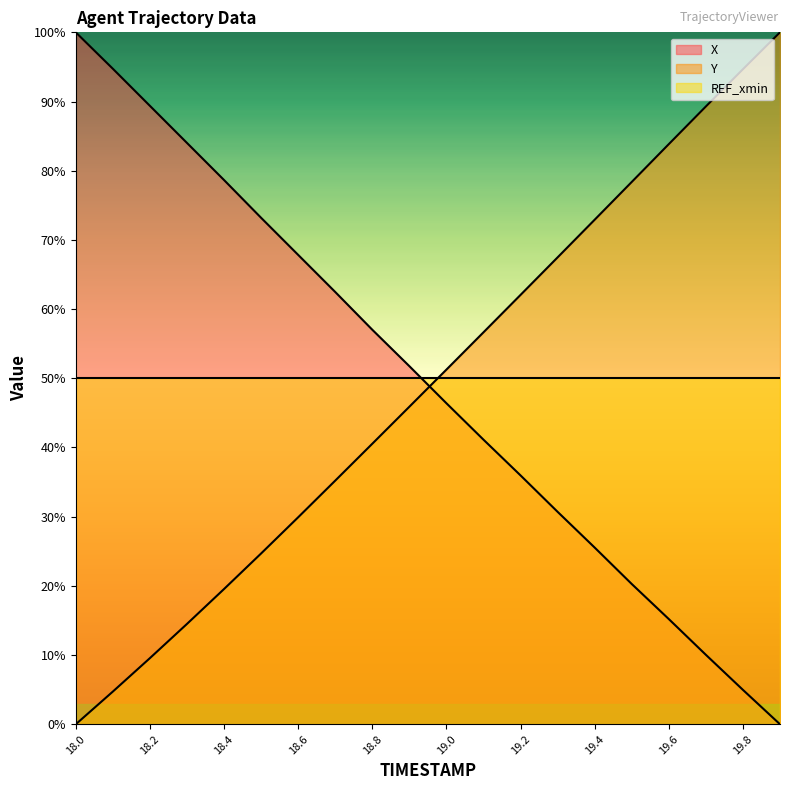

What is the value of the X point at the 9th from the left?

57.0